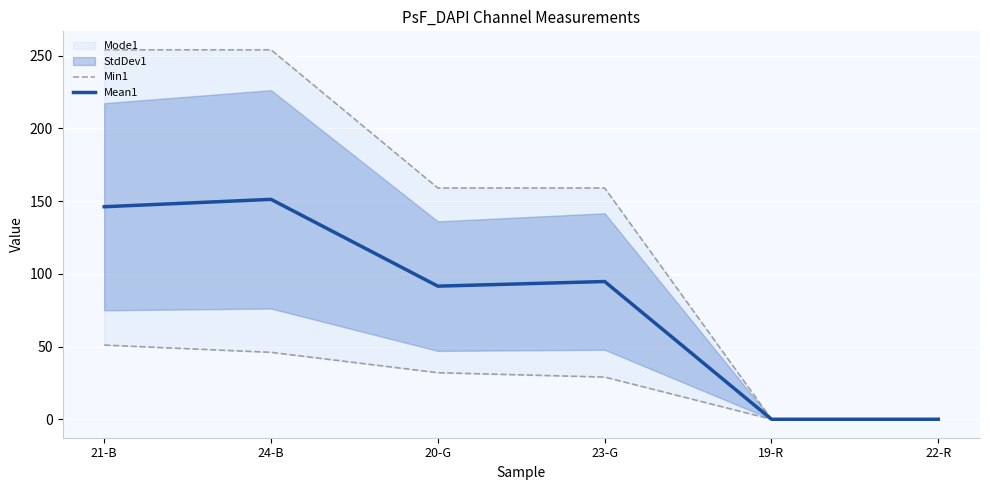

Does the chart display data point markers on the line(s)?

No